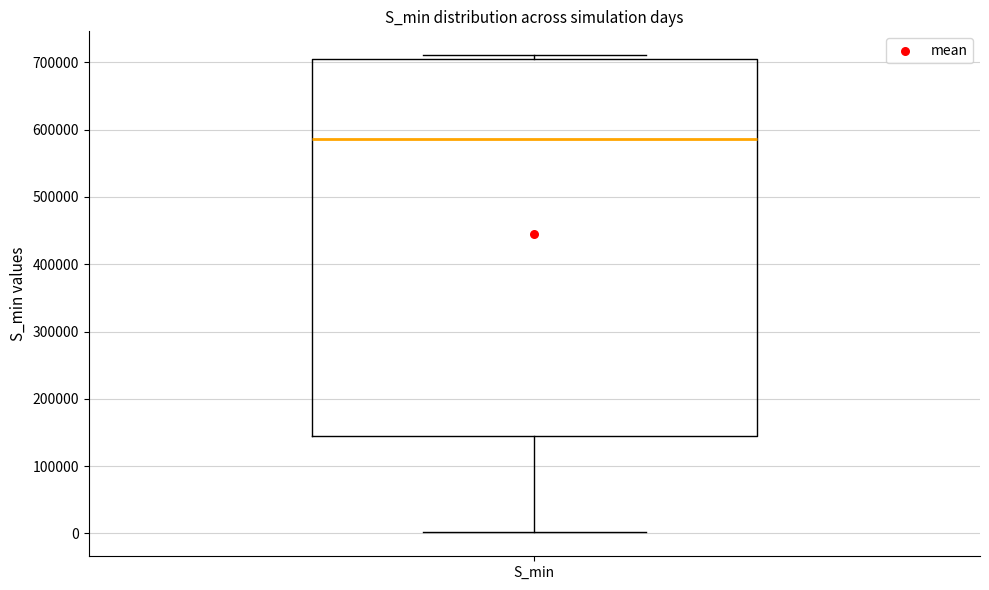

Read this box plot against the y-axis: the position of the median line, the range covered by the box, and the ends of both whiskers. The values are not printed on the chart, so give them approximately, as read against the axis.

median 590000, box 140000 to 700000, whiskers 0 to 710000